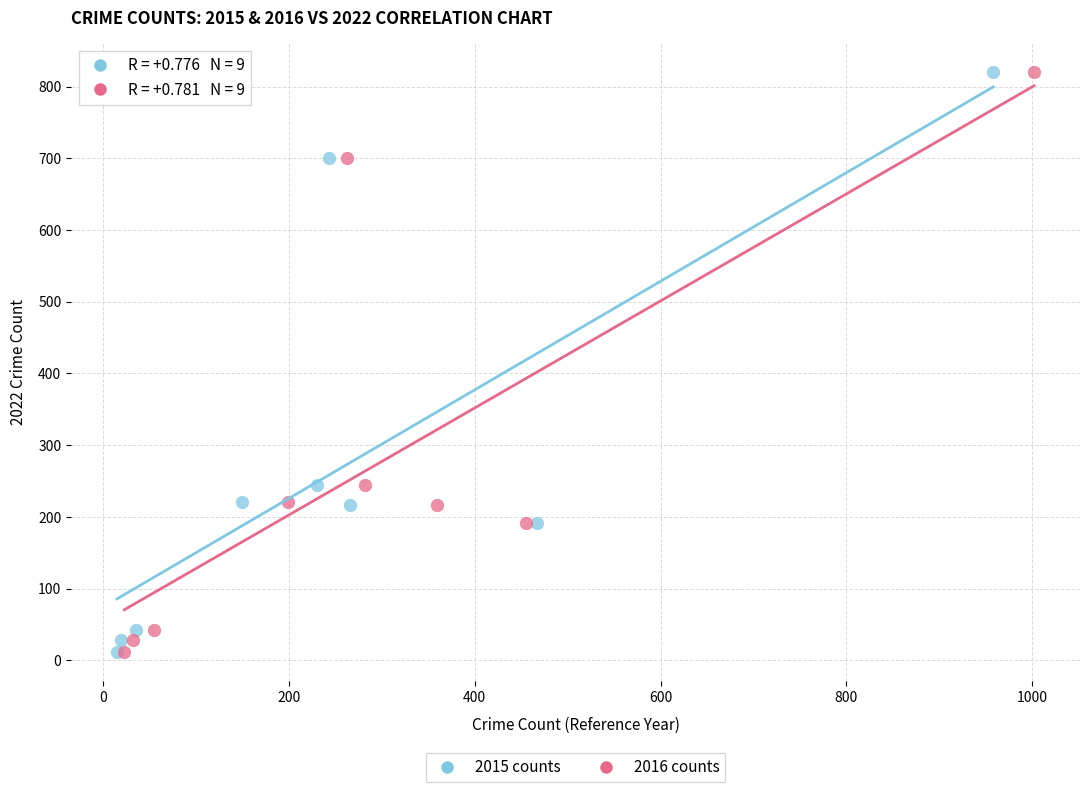

What are all the series names shown in the legend?

2015 counts, 2016 counts